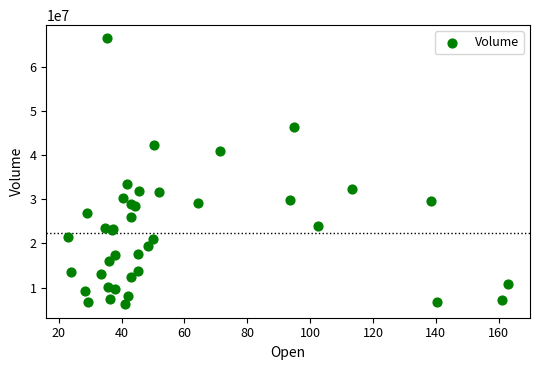

What Y value in the scatter plot is closest to 36278755?

33453088